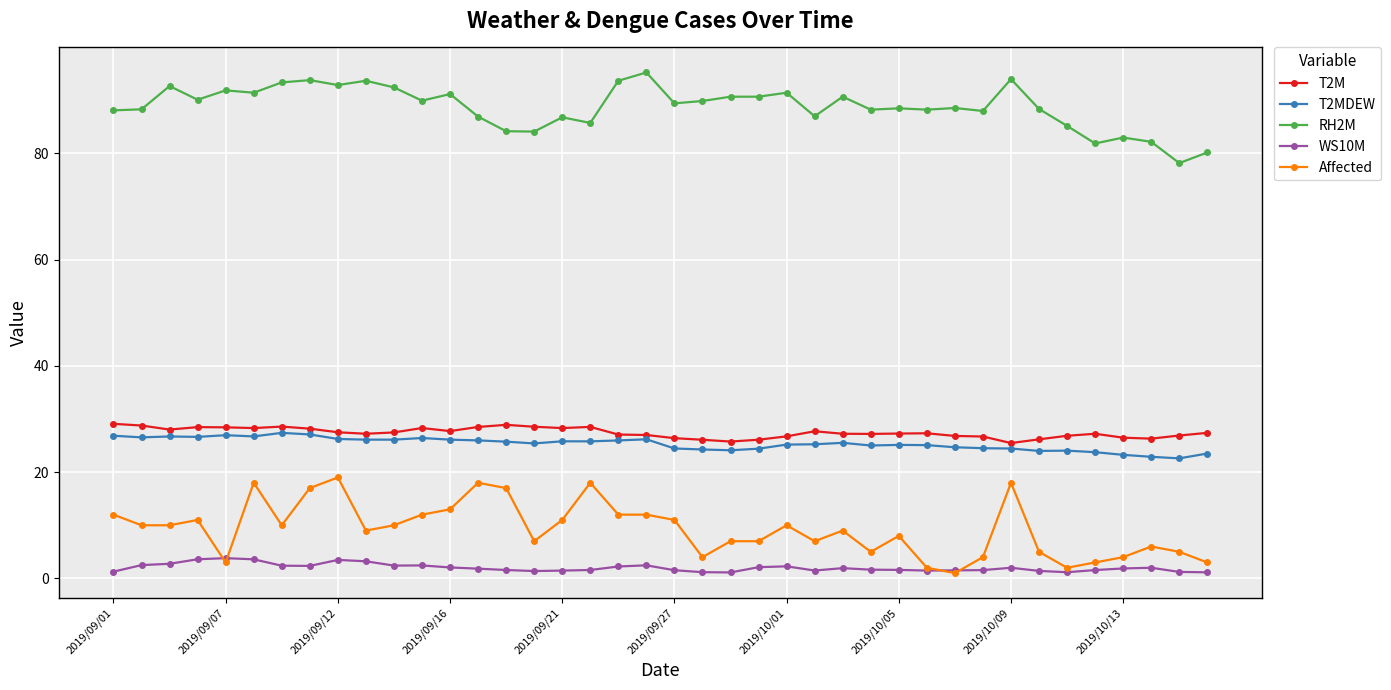

What is the smallest value displayed?

1.0